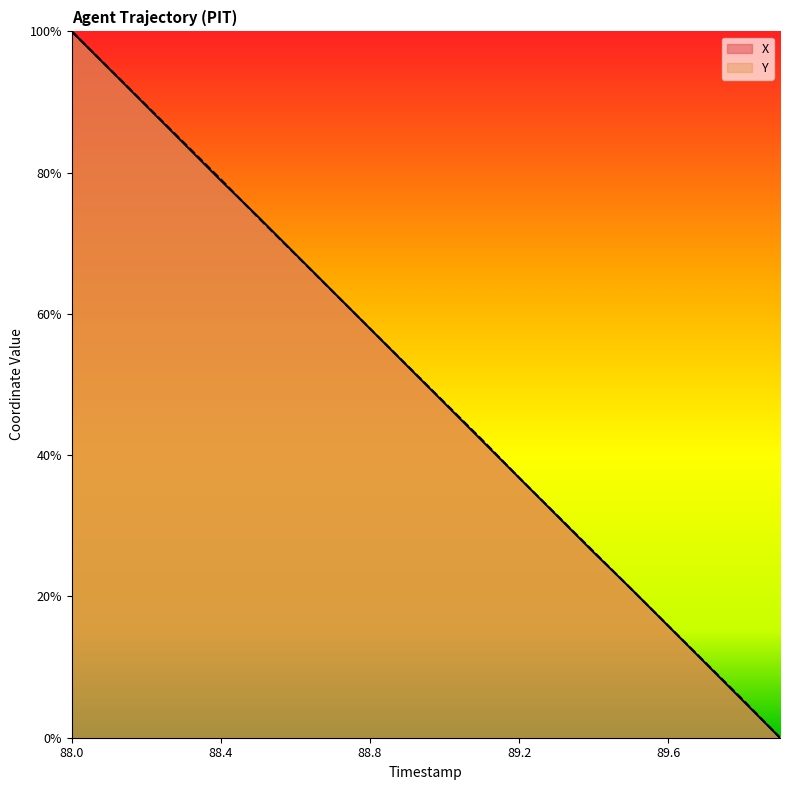

What is the maximum value for Y?

1.0